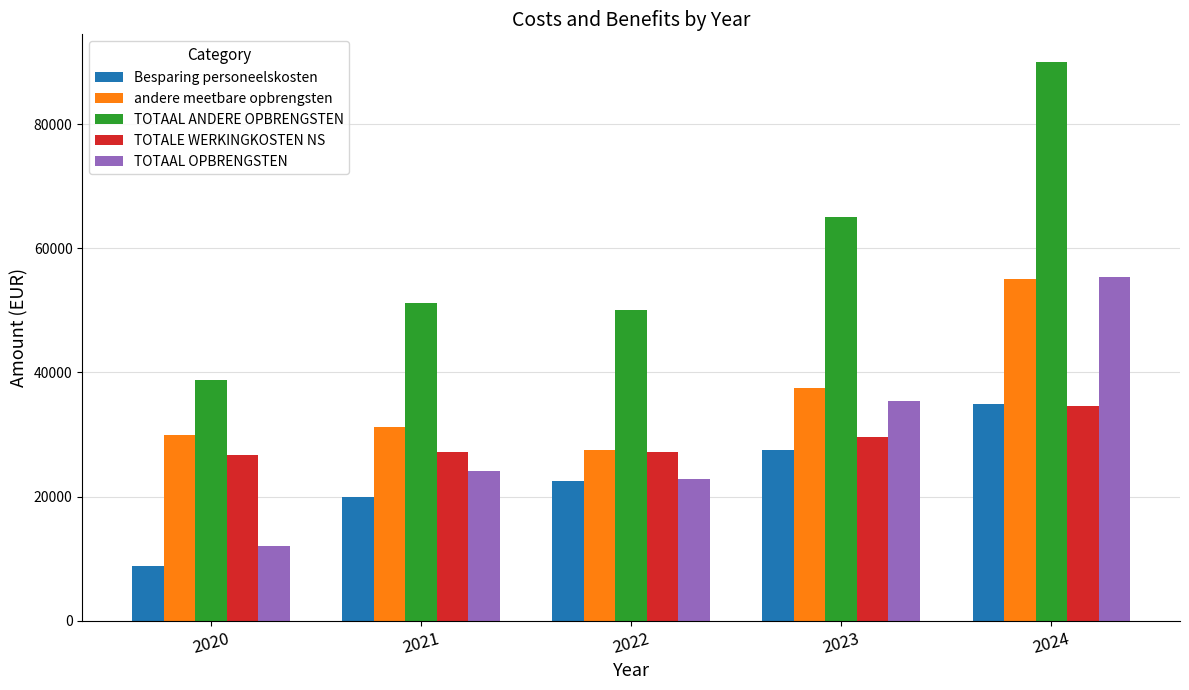

How many data points in andere meetbare opbrengsten are less than 31250?

2